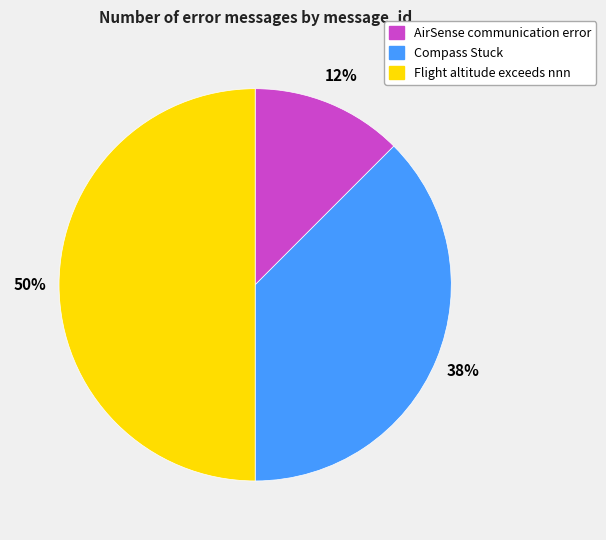

Is Compass Stuck the majority of the pie?

No